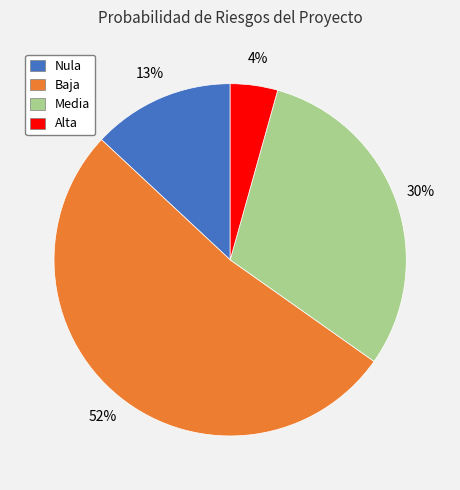

True or false: Baja accounts for 52% of the total.

True